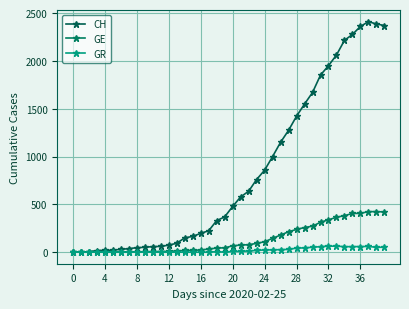

True or false: GE has more than 2 points higher than both neighbors.

False